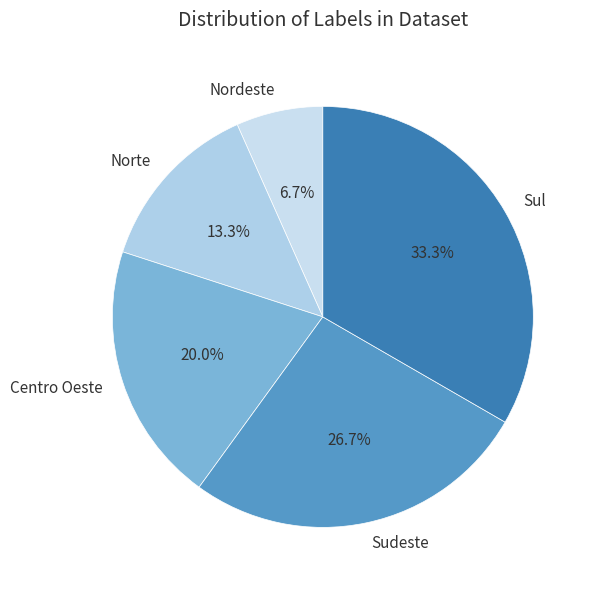

True or false: Sul accounts for 27% of the total.

False